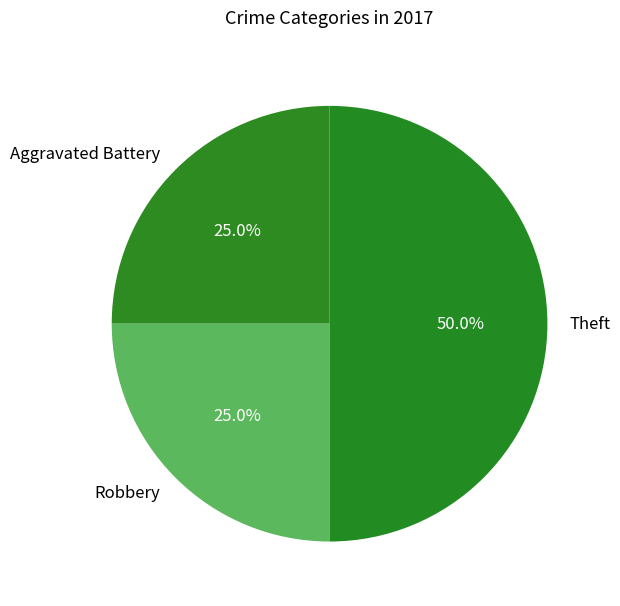

How many segments does this pie chart have?

3